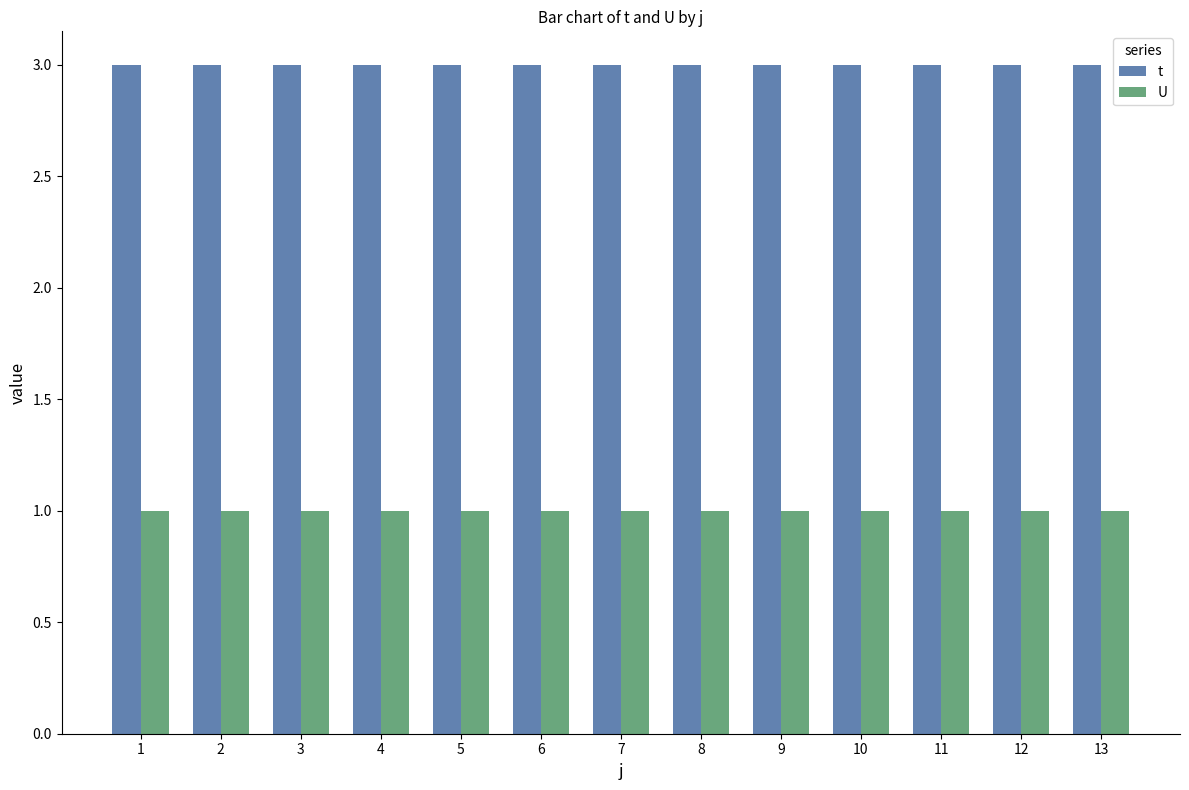

What is the minimum value for U?

1